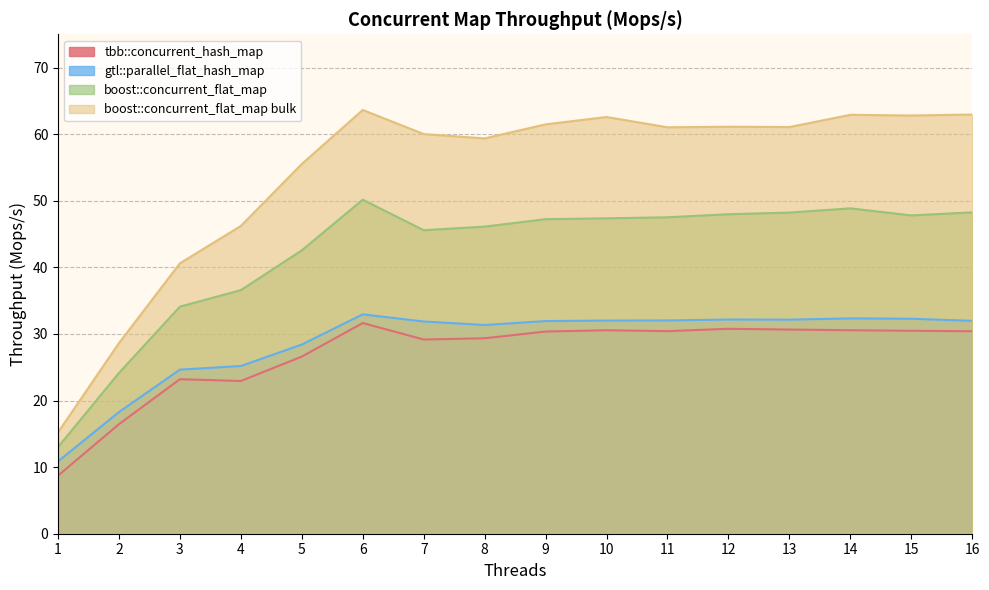

What is the difference between the maximum and minimum values in the boost::concurrent_flat_map series?

37.1